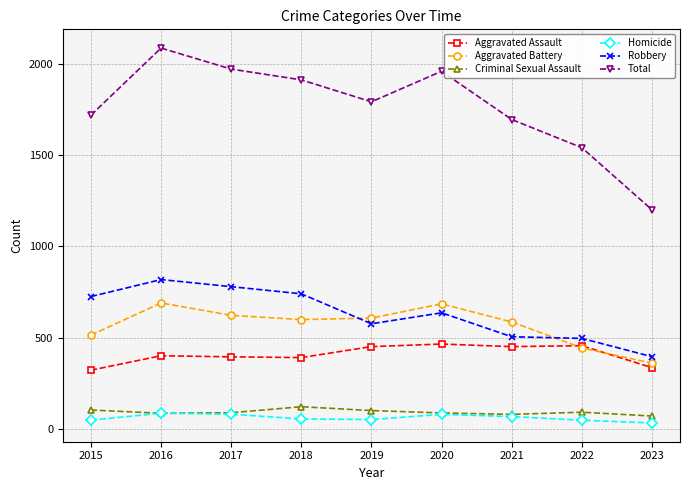

What is the difference between the highest and lowest values at 2022?

1492